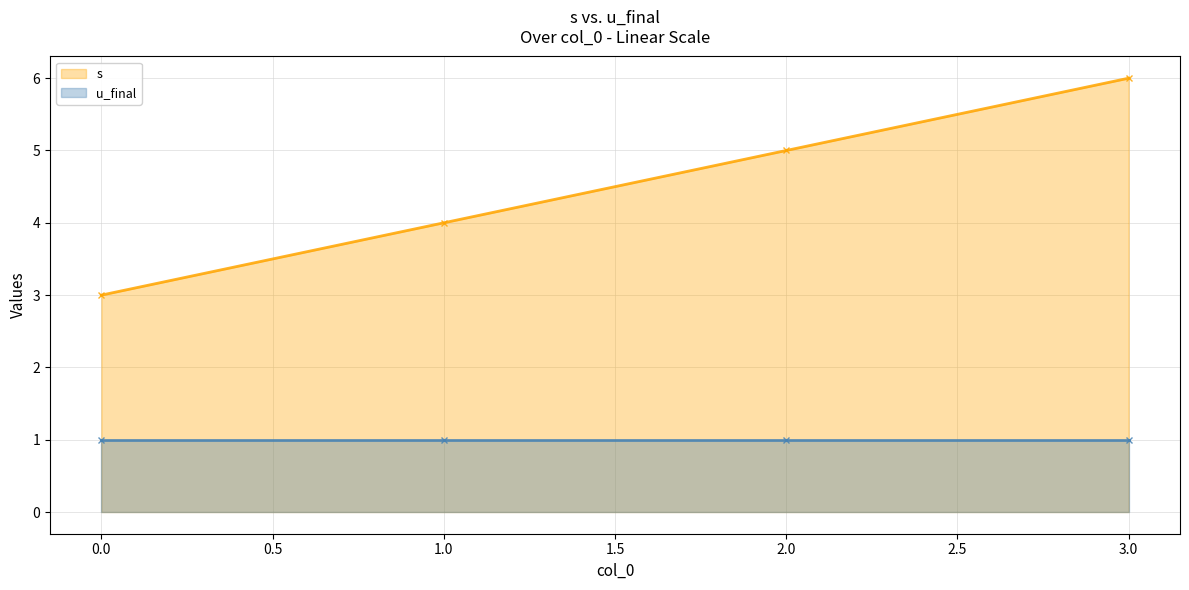

At 2.0, list the series in order from smallest to largest.

u_final, s